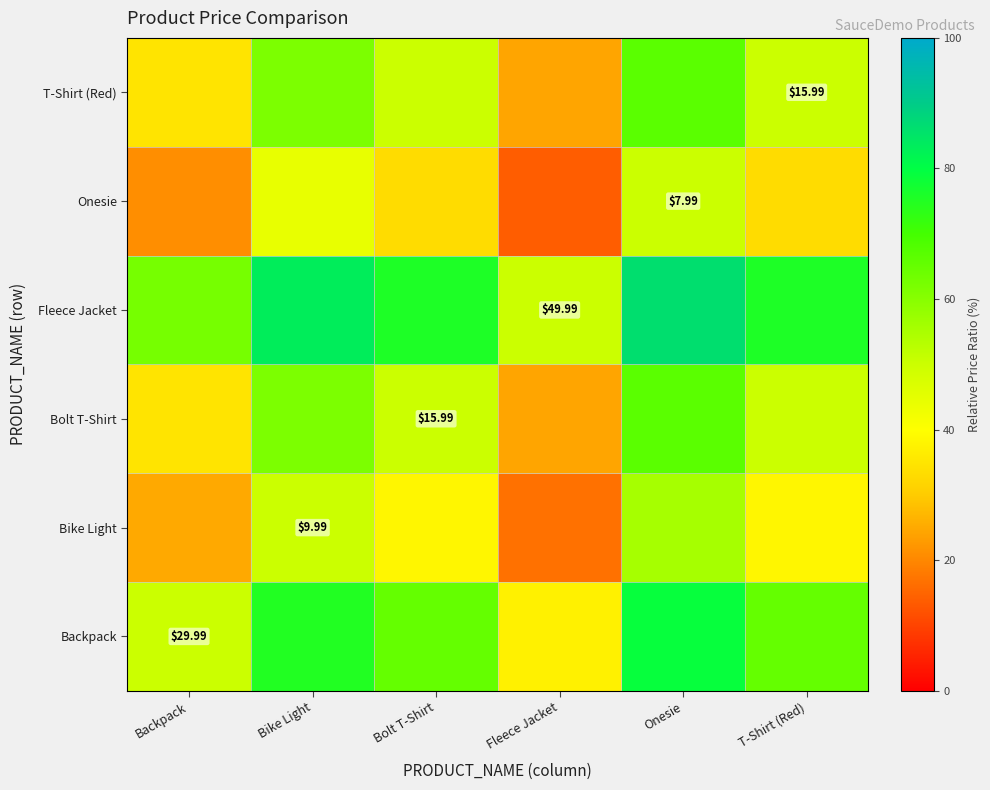

Between Onesie and Backpack, which is larger?

Onesie